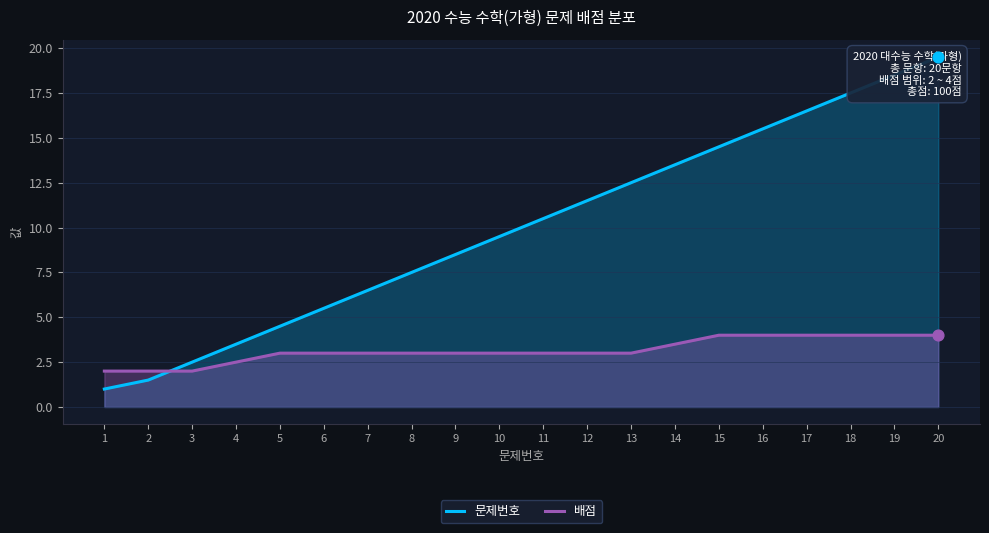

At how many categories does at least one series exceed 6?

14